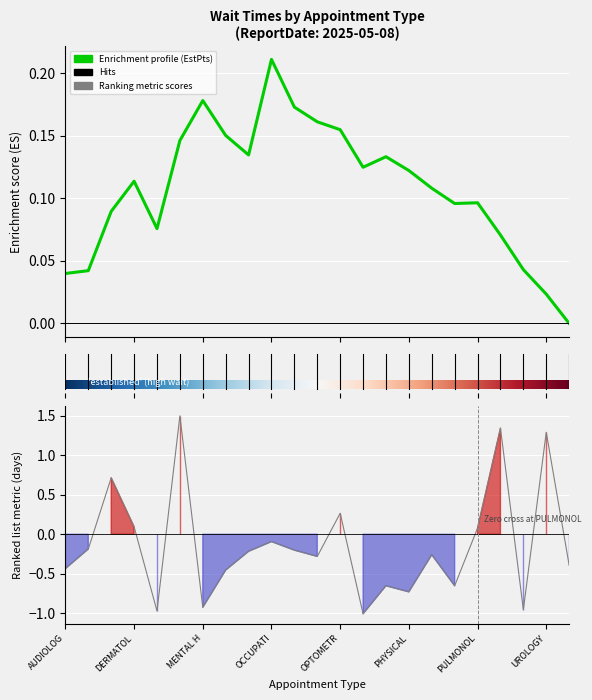

True or false: the data shows -0.6 at WOMEN'S HEALTH.

False